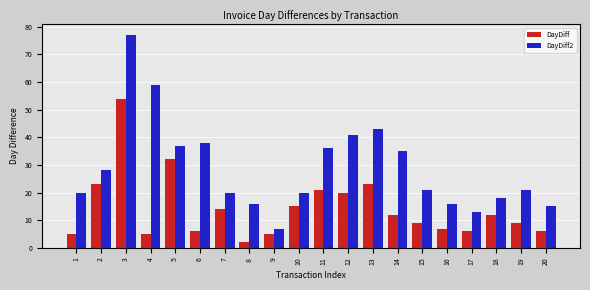

What is the value of the DayDiff2 bar at the 19th from the left?

21